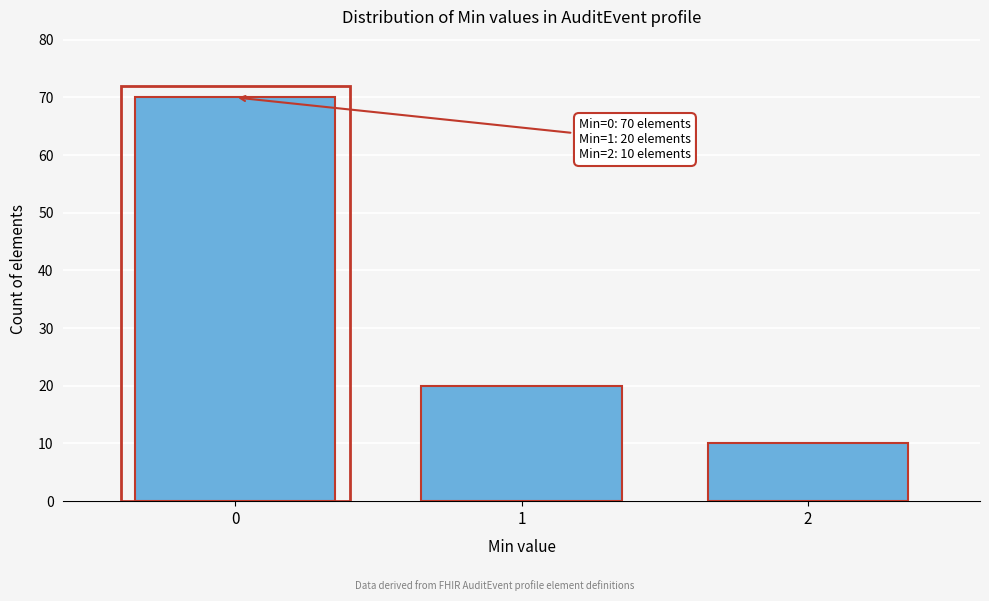

Reading left to right, extract all data points from this chart.

0=70	1=20	2=10